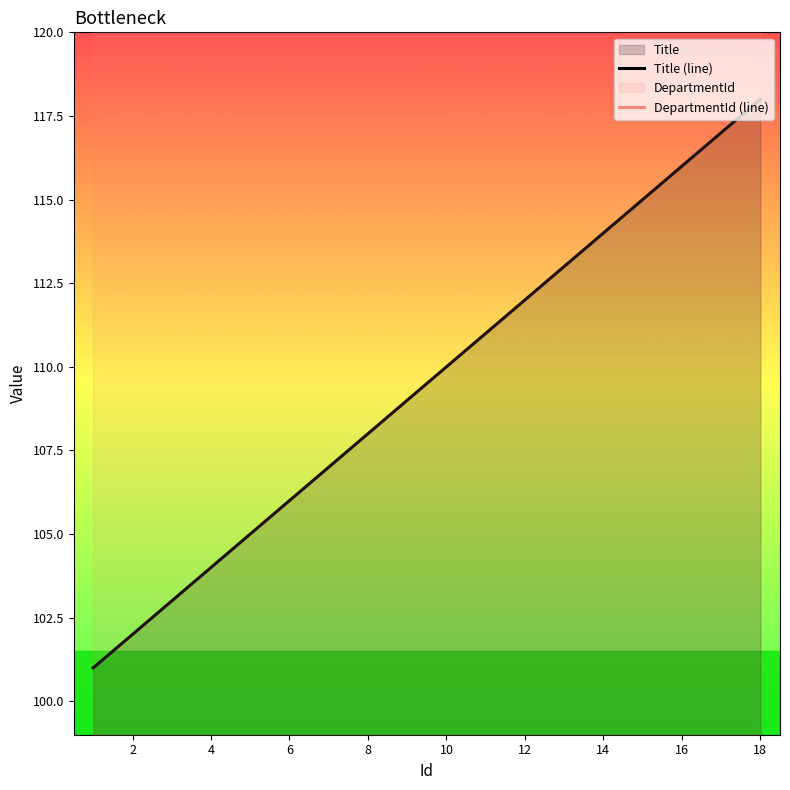

What is the highest value of the Title (line) series?

118